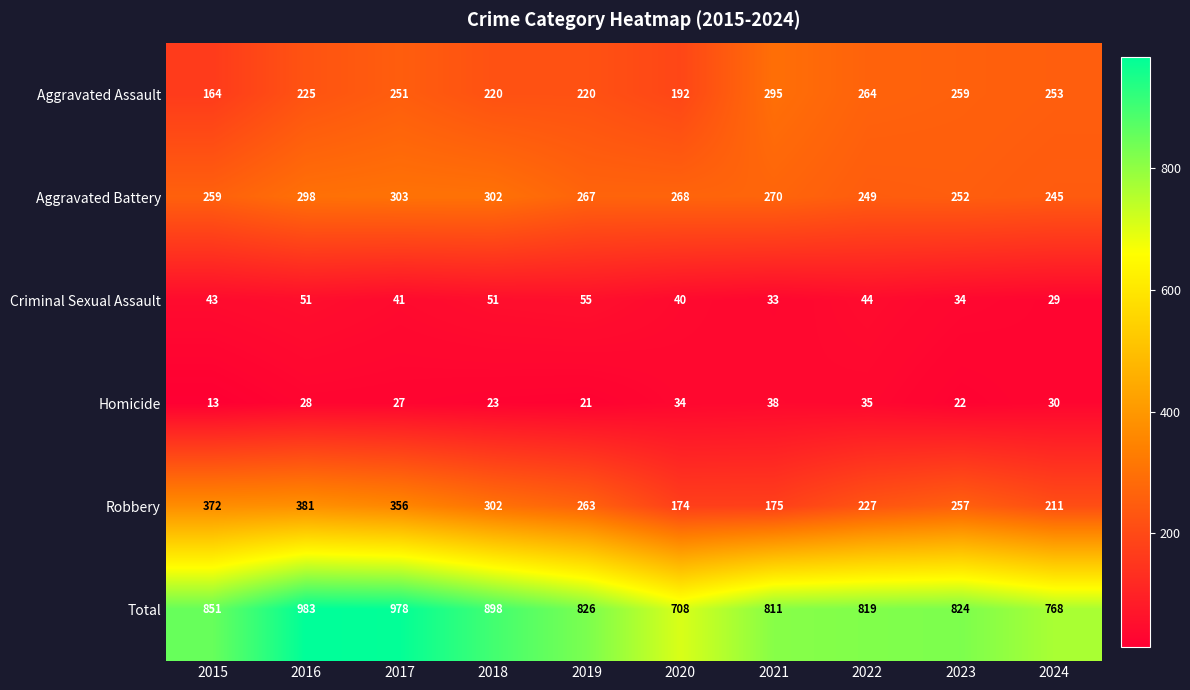

Which series has the largest total across all categories?

Total